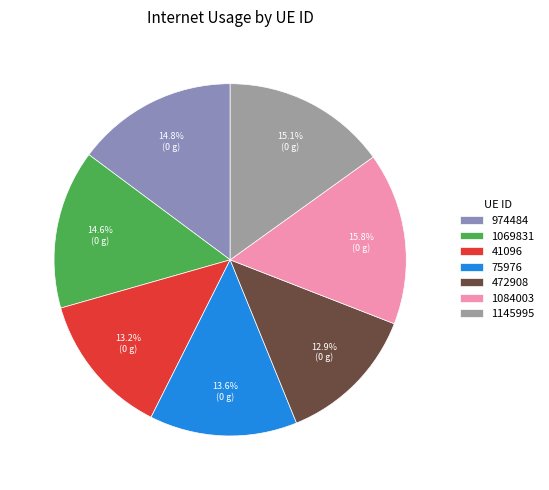

Is it true that 472908 is 13% of the pie?

True